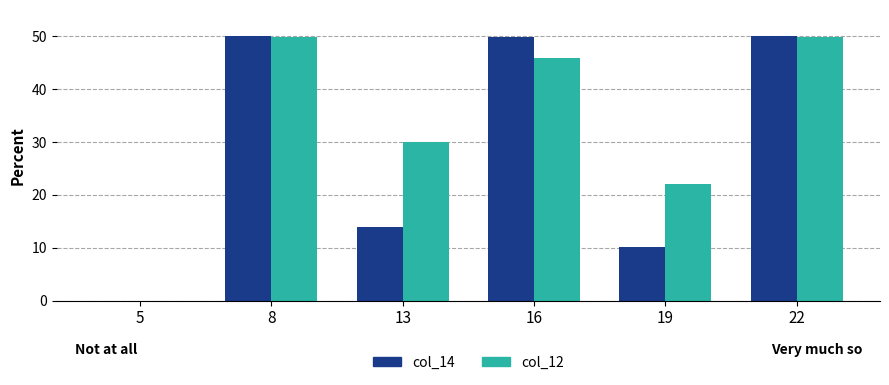

Are the bars grouped side by side (vs. stacked)?

Yes